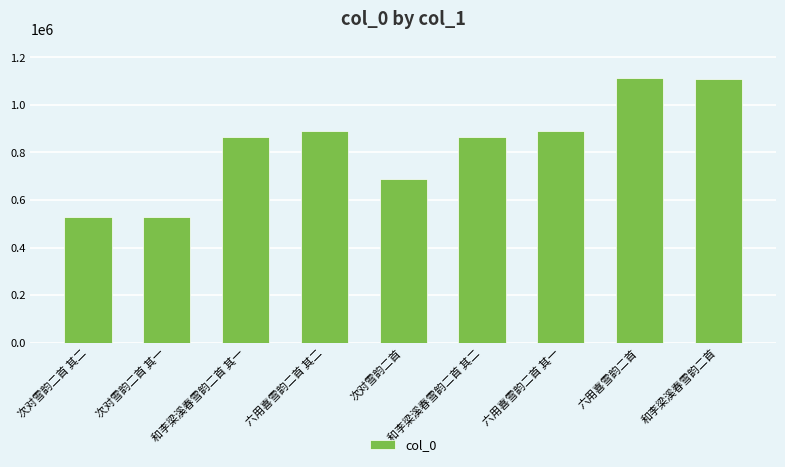

What is the label of the 2nd bar from the left?

次对雪韵二首 其一